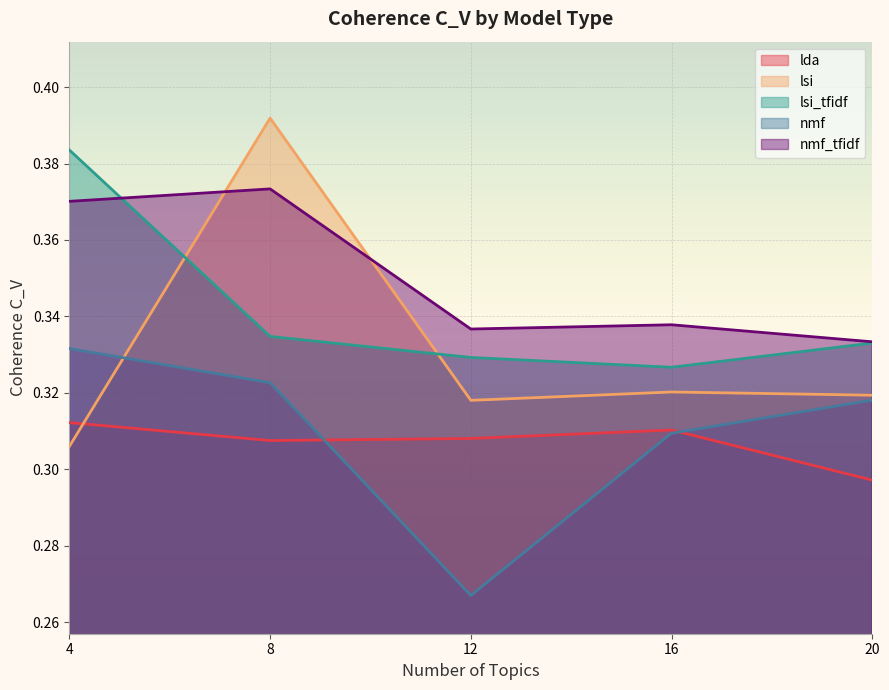

Between which two adjacent categories do nmf and lsi first intersect?

4 and 8